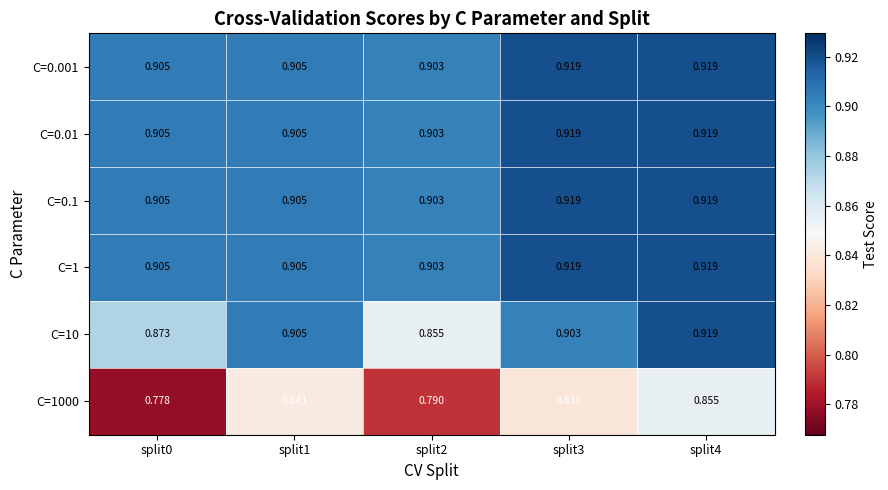

Is the value of C=10 at split2 greater than the value of C=1000 at split1?

Yes